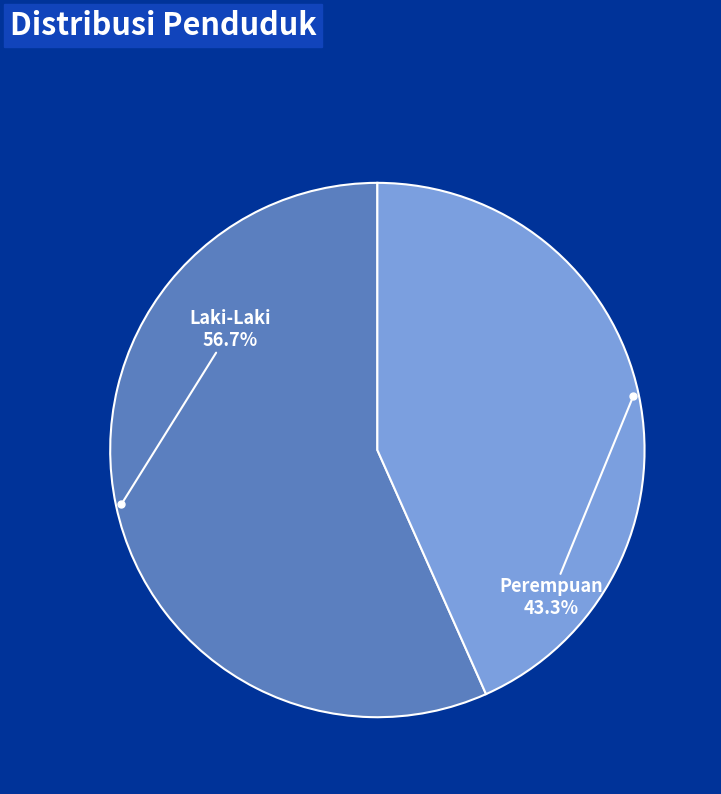

To the nearest percent, what is the combined percentage of Perempuan and Laki-Laki?

100%